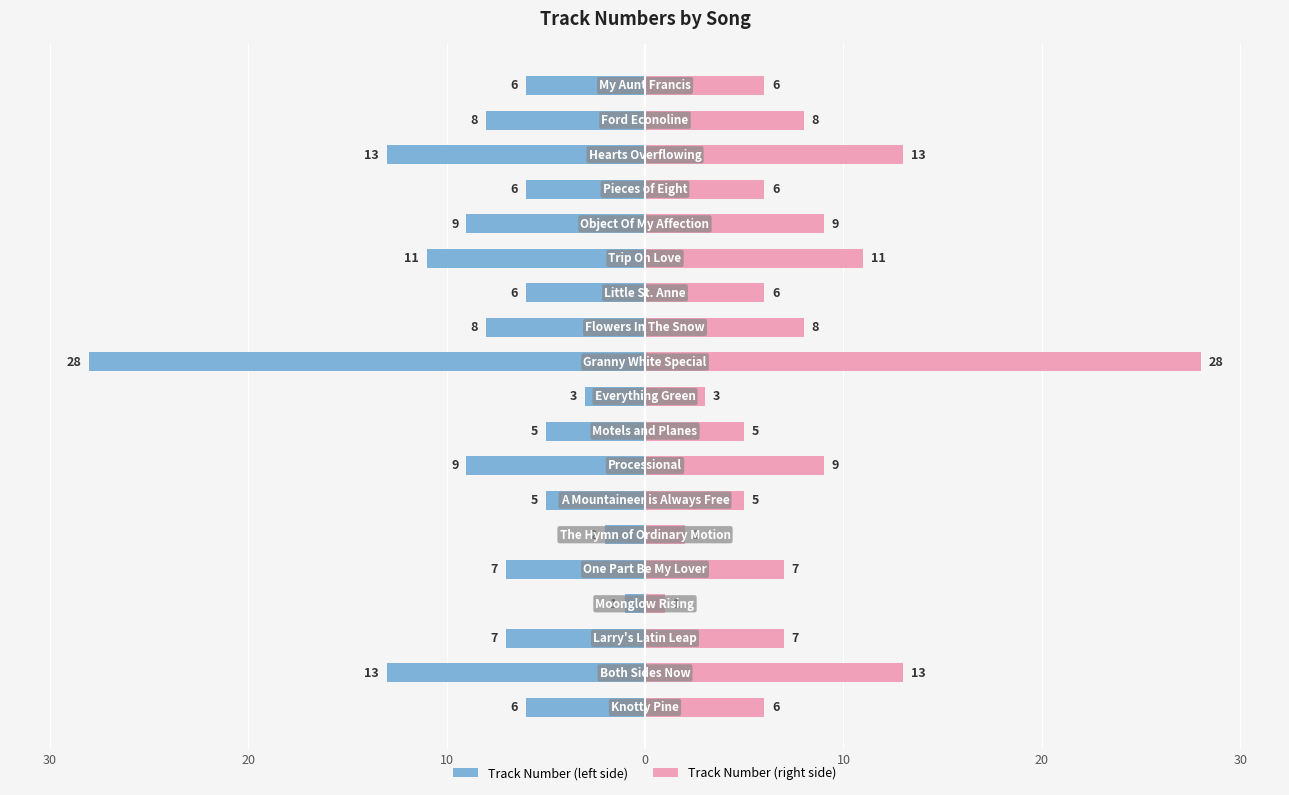

What is the difference between the maximum and minimum values in the Track Number (left) series?

27